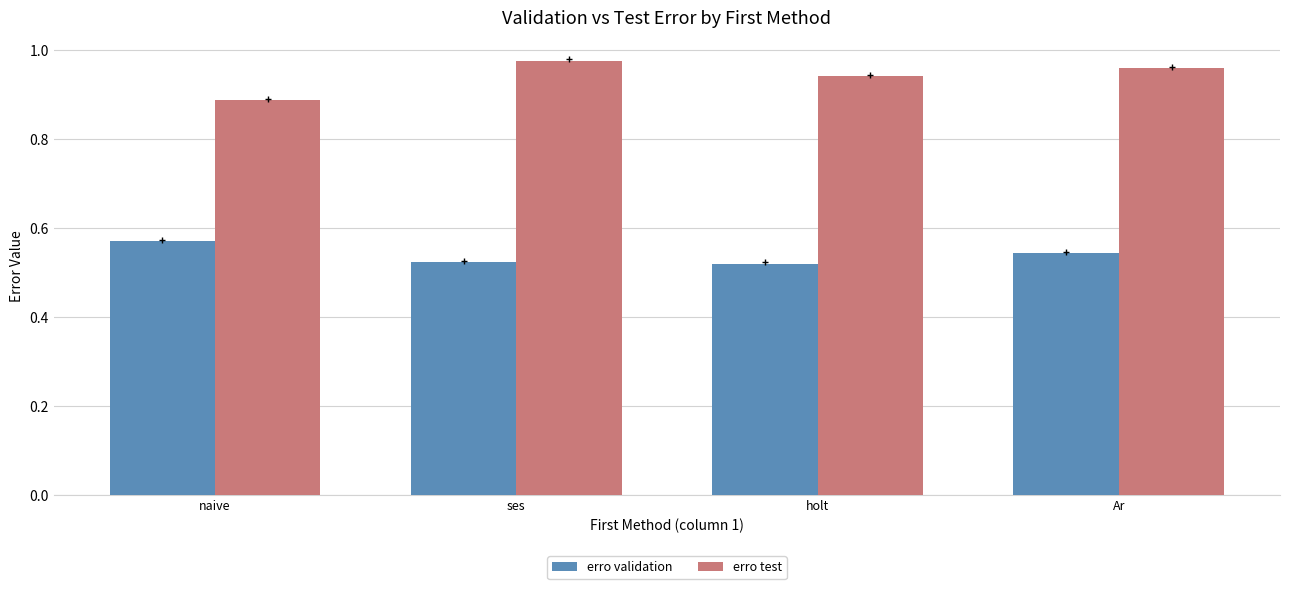

Are the bars grouped side by side (vs. stacked)?

Yes